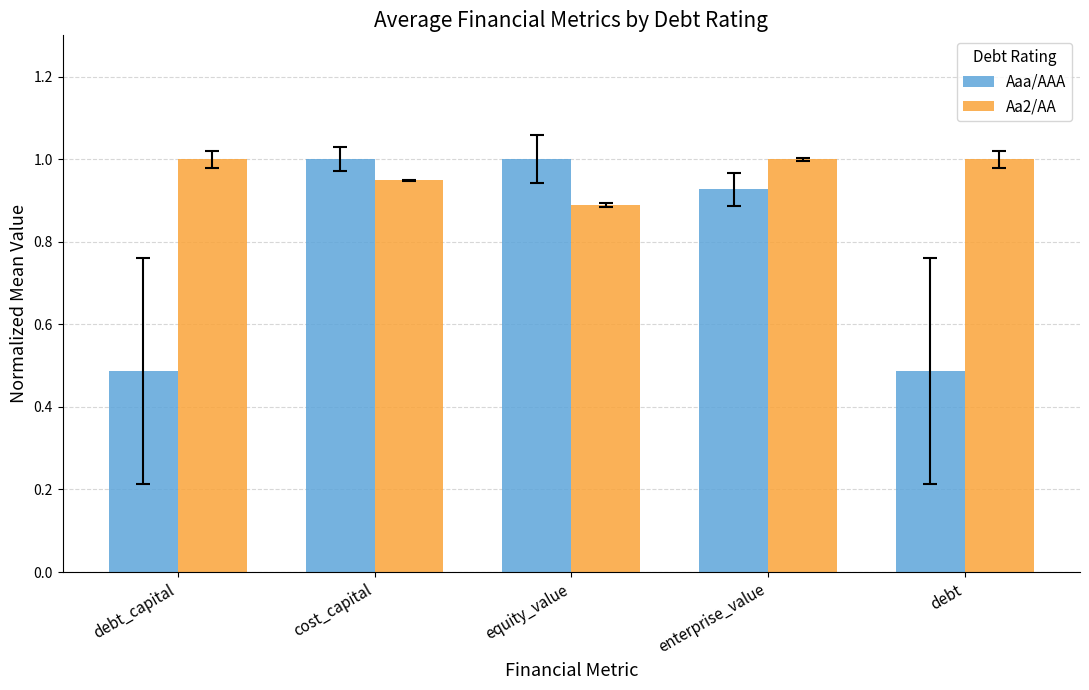

Which series has the largest range (max minus min)?

Aaa/AAA